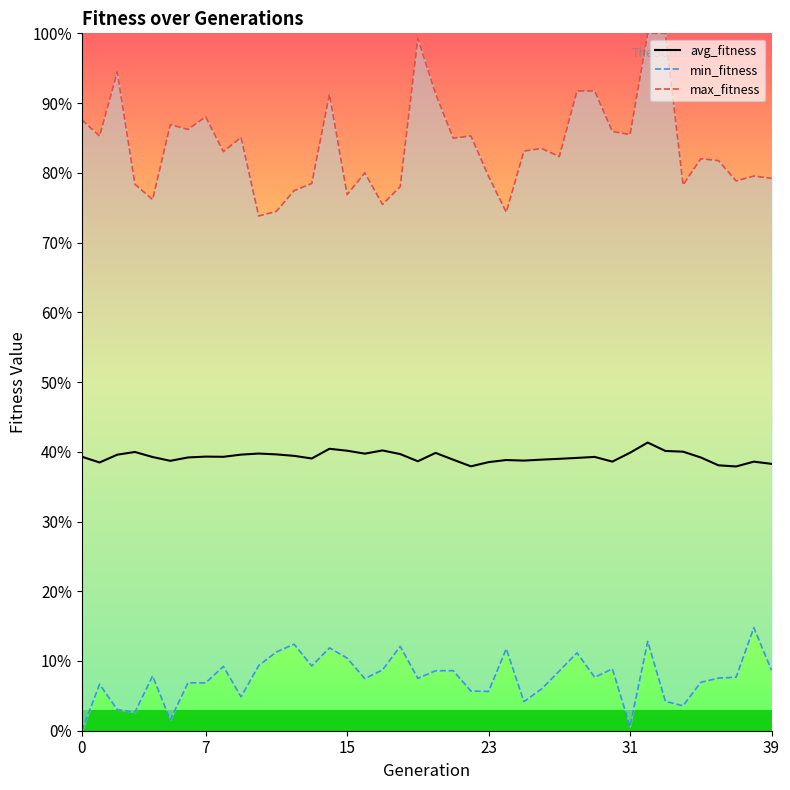

How many interior local peaks does the min_fitness series have?

12